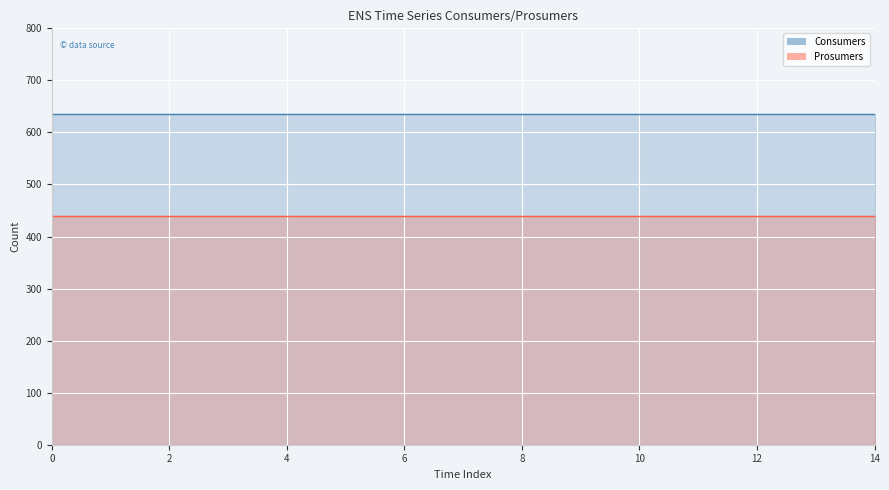

What are all the series names shown in the legend?

Consumers, Prosumers